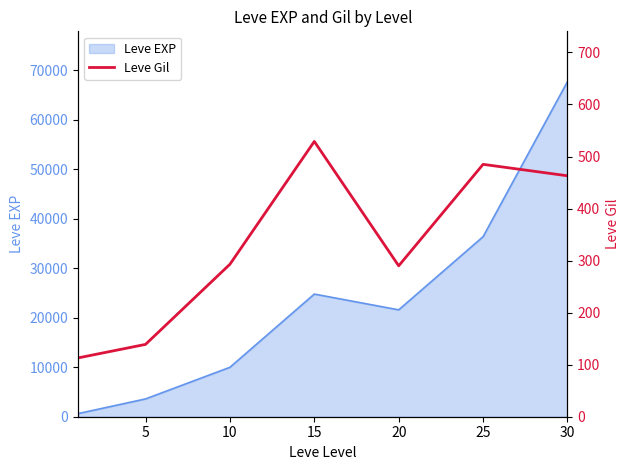

Where does the data first go above 293?

15